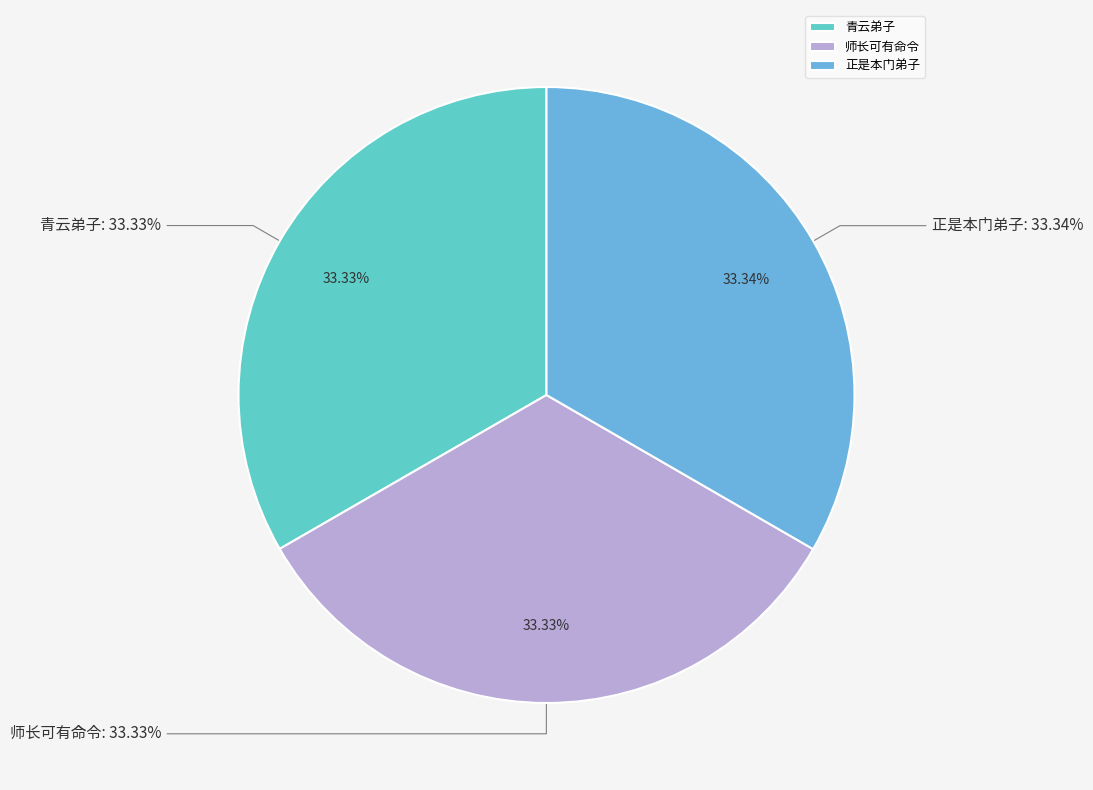

Approximately how many times larger is the value at 青云弟子 compared to 正是本门弟子?

1.0